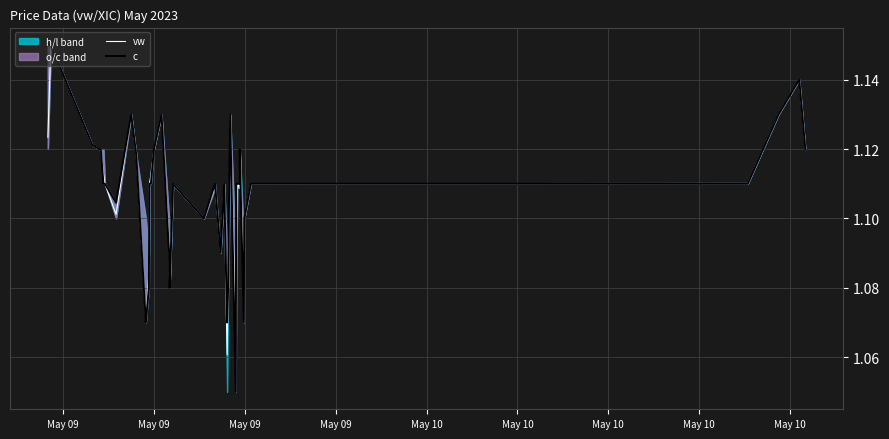

At how many categories does at least one series exceed 1?

40